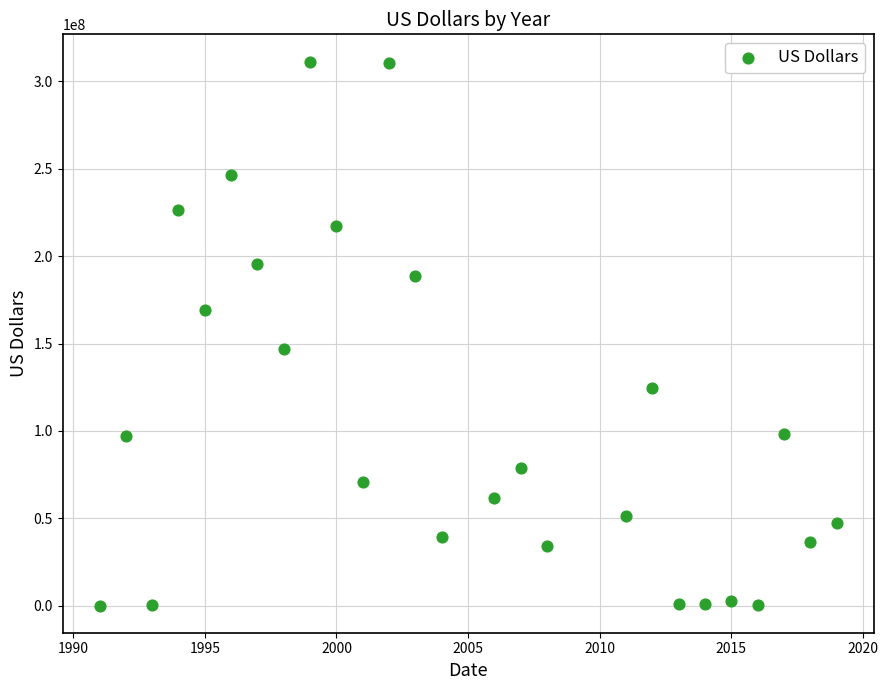

What Y value in the scatter plot is closest to 155720713?

146904224.0